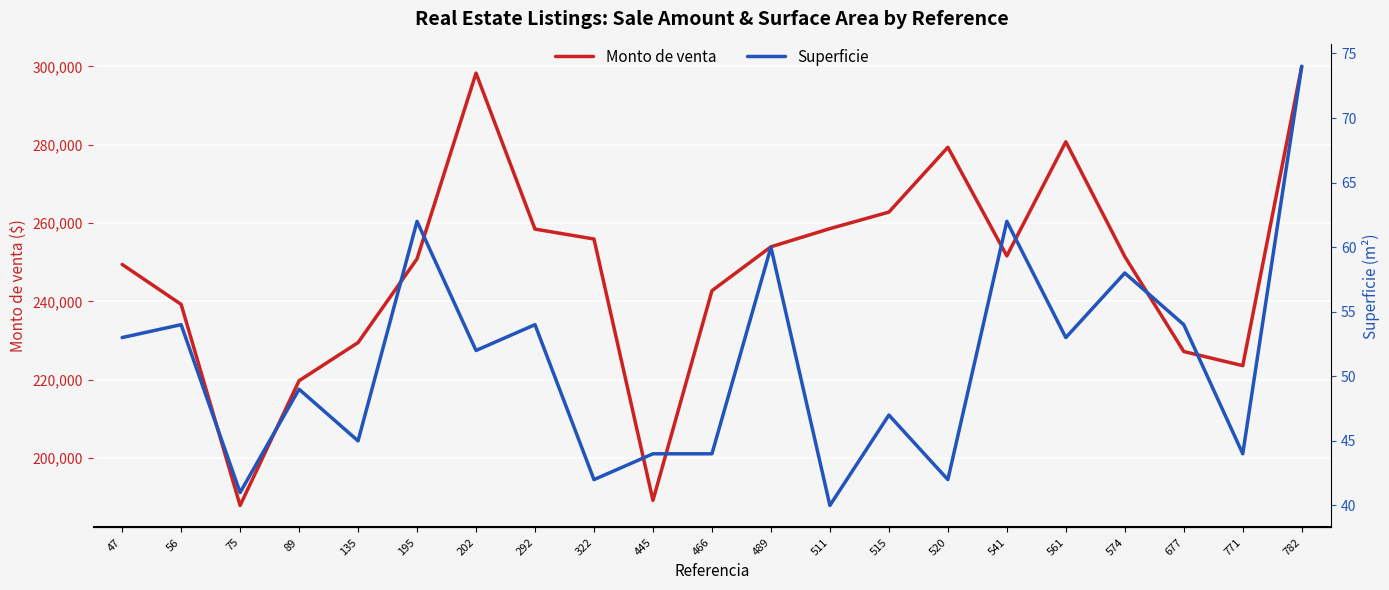

What is the value of the Superficie point at the 9th from the left?

42